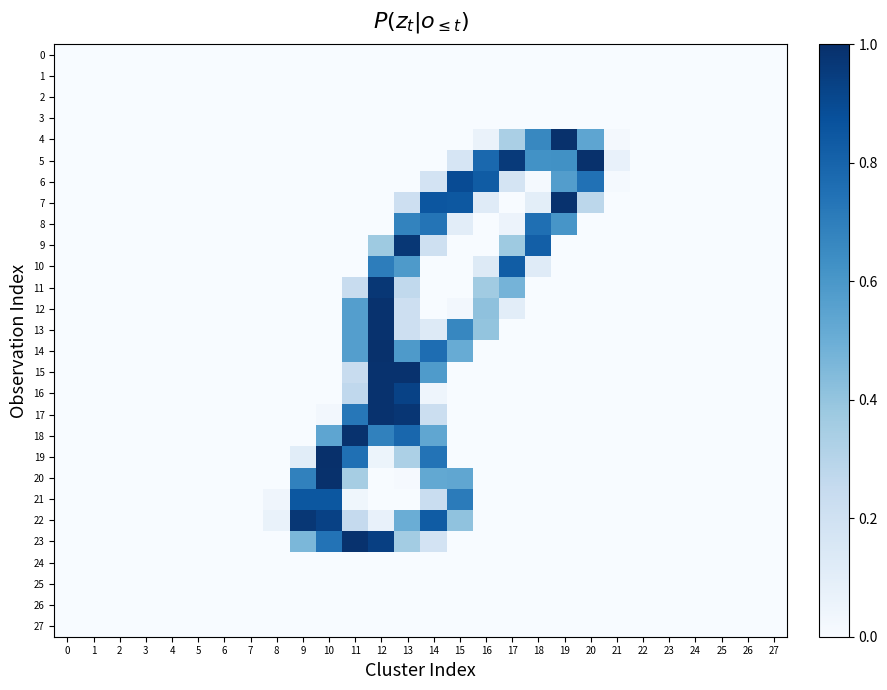

Reading right to left, list all the values displayed in this chart.

0: 27=0.0	26=0.0	25=0.0	24=0.0	23=0.0	22=0.0	21=0.0	20=0.0	19=0.0	18=0.0	17=0.0	16=0.0	15=0.0	14=0.0	13=0.0	12=0.0	11=0.0	10=0.0	9=0.0	8=0.0	7=0.0	6=0.0	5=0.0	4=0.0	3=0.0	2=0.0	1=0.0	0=0.0
1: 27=0.0	26=0.0	25=0.0	24=0.0	23=0.0	22=0.0	21=0.0	20=0.0	19=0.0	18=0.0	17=0.0	16=0.0	15=0.0	14=0.0	13=0.0	12=0.0	11=0.0	10=0.0	9=0.0	8=0.0	7=0.0	6=0.0	5=0.0	4=0.0	3=0.0	2=0.0	1=0.0	0=0.0
2: 27=0.0	26=0.0	25=0.0	24=0.0	23=0.0	22=0.0	21=0.0	20=0.0	19=0.0	18=0.0	17=0.0	16=0.0	15=0.0	14=0.0	13=0.0	12=0.0	11=0.0	10=0.0	9=0.0	8=0.0	7=0.0	6=0.0	5=0.0	4=0.0	3=0.0	2=0.0	1=0.0	0=0.0
3: 27=0.0	26=0.0	25=0.0	24=0.0	23=0.0	22=0.0	21=0.0	20=0.0	19=0.0	18=0.0	17=0.0	16=0.0	15=0.0	14=0.0	13=0.0	12=0.0	11=0.0	10=0.0	9=0.0	8=0.0	7=0.0	6=0.0	5=0.0	4=0.0	3=0.0	2=0.0	1=0.0	0=0.0
4: 27=0.0	26=0.0	25=0.0	24=0.0	23=0.0	22=0.0	21=0.0	20=0.5	19=1.0	18=0.7	17=0.3	16=0.1	15=0.0	14=0.0	13=0.0	12=0.0	11=0.0	10=0.0	9=0.0	8=0.0	7=0.0	6=0.0	5=0.0	4=0.0	3=0.0	2=0.0	1=0.0	0=0.0
5: 27=0.0	26=0.0	25=0.0	24=0.0	23=0.0	22=0.0	21=0.1	20=1.0	19=0.6	18=0.6	17=1.0	16=0.8	15=0.2	14=0.0	13=0.0	12=0.0	11=0.0	10=0.0	9=0.0	8=0.0	7=0.0	6=0.0	5=0.0	4=0.0	3=0.0	2=0.0	1=0.0	0=0.0
6: 27=0.0	26=0.0	25=0.0	24=0.0	23=0.0	22=0.0	21=0.0	20=0.7	19=0.6	18=0.0	17=0.2	16=0.8	15=0.9	14=0.2	13=0.0	12=0.0	11=0.0	10=0.0	9=0.0	8=0.0	7=0.0	6=0.0	5=0.0	4=0.0	3=0.0	2=0.0	1=0.0	0=0.0
7: 27=0.0	26=0.0	25=0.0	24=0.0	23=0.0	22=0.0	21=0.0	20=0.3	19=1.0	18=0.1	17=0.0	16=0.1	15=0.8	14=0.9	13=0.2	12=0.0	11=0.0	10=0.0	9=0.0	8=0.0	7=0.0	6=0.0	5=0.0	4=0.0	3=0.0	2=0.0	1=0.0	0=0.0
8: 27=0.0	26=0.0	25=0.0	24=0.0	23=0.0	22=0.0	21=0.0	20=0.0	19=0.6	18=0.8	17=0.1	16=0.0	15=0.1	14=0.7	13=0.7	12=0.0	11=0.0	10=0.0	9=0.0	8=0.0	7=0.0	6=0.0	5=0.0	4=0.0	3=0.0	2=0.0	1=0.0	0=0.0
9: 27=0.0	26=0.0	25=0.0	24=0.0	23=0.0	22=0.0	21=0.0	20=0.0	19=0.0	18=0.8	17=0.4	16=0.0	15=0.0	14=0.2	13=1.0	12=0.4	11=0.0	10=0.0	9=0.0	8=0.0	7=0.0	6=0.0	5=0.0	4=0.0	3=0.0	2=0.0	1=0.0	0=0.0
10: 27=0.0	26=0.0	25=0.0	24=0.0	23=0.0	22=0.0	21=0.0	20=0.0	19=0.0	18=0.1	17=0.8	16=0.1	15=0.0	14=0.0	13=0.6	12=0.7	11=0.0	10=0.0	9=0.0	8=0.0	7=0.0	6=0.0	5=0.0	4=0.0	3=0.0	2=0.0	1=0.0	0=0.0
11: 27=0.0	26=0.0	25=0.0	24=0.0	23=0.0	22=0.0	21=0.0	20=0.0	19=0.0	18=0.0	17=0.5	16=0.4	15=0.0	14=0.0	13=0.3	12=1.0	11=0.2	10=0.0	9=0.0	8=0.0	7=0.0	6=0.0	5=0.0	4=0.0	3=0.0	2=0.0	1=0.0	0=0.0
12: 27=0.0	26=0.0	25=0.0	24=0.0	23=0.0	22=0.0	21=0.0	20=0.0	19=0.0	18=0.0	17=0.1	16=0.4	15=0.0	14=0.0	13=0.2	12=1.0	11=0.6	10=0.0	9=0.0	8=0.0	7=0.0	6=0.0	5=0.0	4=0.0	3=0.0	2=0.0	1=0.0	0=0.0
13: 27=0.0	26=0.0	25=0.0	24=0.0	23=0.0	22=0.0	21=0.0	20=0.0	19=0.0	18=0.0	17=0.0	16=0.4	15=0.7	14=0.1	13=0.2	12=1.0	11=0.6	10=0.0	9=0.0	8=0.0	7=0.0	6=0.0	5=0.0	4=0.0	3=0.0	2=0.0	1=0.0	0=0.0
14: 27=0.0	26=0.0	25=0.0	24=0.0	23=0.0	22=0.0	21=0.0	20=0.0	19=0.0	18=0.0	17=0.0	16=0.0	15=0.5	14=0.8	13=0.6	12=1.0	11=0.6	10=0.0	9=0.0	8=0.0	7=0.0	6=0.0	5=0.0	4=0.0	3=0.0	2=0.0	1=0.0	0=0.0
15: 27=0.0	26=0.0	25=0.0	24=0.0	23=0.0	22=0.0	21=0.0	20=0.0	19=0.0	18=0.0	17=0.0	16=0.0	15=0.0	14=0.6	13=1.0	12=1.0	11=0.2	10=0.0	9=0.0	8=0.0	7=0.0	6=0.0	5=0.0	4=0.0	3=0.0	2=0.0	1=0.0	0=0.0
16: 27=0.0	26=0.0	25=0.0	24=0.0	23=0.0	22=0.0	21=0.0	20=0.0	19=0.0	18=0.0	17=0.0	16=0.0	15=0.0	14=0.0	13=0.9	12=1.0	11=0.3	10=0.0	9=0.0	8=0.0	7=0.0	6=0.0	5=0.0	4=0.0	3=0.0	2=0.0	1=0.0	0=0.0
17: 27=0.0	26=0.0	25=0.0	24=0.0	23=0.0	22=0.0	21=0.0	20=0.0	19=0.0	18=0.0	17=0.0	16=0.0	15=0.0	14=0.2	13=1.0	12=1.0	11=0.7	10=0.0	9=0.0	8=0.0	7=0.0	6=0.0	5=0.0	4=0.0	3=0.0	2=0.0	1=0.0	0=0.0
18: 27=0.0	26=0.0	25=0.0	24=0.0	23=0.0	22=0.0	21=0.0	20=0.0	19=0.0	18=0.0	17=0.0	16=0.0	15=0.0	14=0.5	13=0.8	12=0.7	11=1.0	10=0.5	9=0.0	8=0.0	7=0.0	6=0.0	5=0.0	4=0.0	3=0.0	2=0.0	1=0.0	0=0.0
19: 27=0.0	26=0.0	25=0.0	24=0.0	23=0.0	22=0.0	21=0.0	20=0.0	19=0.0	18=0.0	17=0.0	16=0.0	15=0.0	14=0.7	13=0.3	12=0.1	11=0.8	10=1.0	9=0.1	8=0.0	7=0.0	6=0.0	5=0.0	4=0.0	3=0.0	2=0.0	1=0.0	0=0.0
20: 27=0.0	26=0.0	25=0.0	24=0.0	23=0.0	22=0.0	21=0.0	20=0.0	19=0.0	18=0.0	17=0.0	16=0.0	15=0.5	14=0.5	13=0.0	12=0.0	11=0.3	10=1.0	9=0.7	8=0.0	7=0.0	6=0.0	5=0.0	4=0.0	3=0.0	2=0.0	1=0.0	0=0.0
21: 27=0.0	26=0.0	25=0.0	24=0.0	23=0.0	22=0.0	21=0.0	20=0.0	19=0.0	18=0.0	17=0.0	16=0.0	15=0.7	14=0.2	13=0.0	12=0.0	11=0.0	10=0.9	9=0.9	8=0.0	7=0.0	6=0.0	5=0.0	4=0.0	3=0.0	2=0.0	1=0.0	0=0.0
22: 27=0.0	26=0.0	25=0.0	24=0.0	23=0.0	22=0.0	21=0.0	20=0.0	19=0.0	18=0.0	17=0.0	16=0.0	15=0.4	14=0.8	13=0.5	12=0.1	11=0.3	10=0.9	9=1.0	8=0.1	7=0.0	6=0.0	5=0.0	4=0.0	3=0.0	2=0.0	1=0.0	0=0.0
23: 27=0.0	26=0.0	25=0.0	24=0.0	23=0.0	22=0.0	21=0.0	20=0.0	19=0.0	18=0.0	17=0.0	16=0.0	15=0.0	14=0.2	13=0.4	12=0.9	11=1.0	10=0.7	9=0.5	8=0.0	7=0.0	6=0.0	5=0.0	4=0.0	3=0.0	2=0.0	1=0.0	0=0.0
24: 27=0.0	26=0.0	25=0.0	24=0.0	23=0.0	22=0.0	21=0.0	20=0.0	19=0.0	18=0.0	17=0.0	16=0.0	15=0.0	14=0.0	13=0.0	12=0.0	11=0.0	10=0.0	9=0.0	8=0.0	7=0.0	6=0.0	5=0.0	4=0.0	3=0.0	2=0.0	1=0.0	0=0.0
25: 27=0.0	26=0.0	25=0.0	24=0.0	23=0.0	22=0.0	21=0.0	20=0.0	19=0.0	18=0.0	17=0.0	16=0.0	15=0.0	14=0.0	13=0.0	12=0.0	11=0.0	10=0.0	9=0.0	8=0.0	7=0.0	6=0.0	5=0.0	4=0.0	3=0.0	2=0.0	1=0.0	0=0.0
26: 27=0.0	26=0.0	25=0.0	24=0.0	23=0.0	22=0.0	21=0.0	20=0.0	19=0.0	18=0.0	17=0.0	16=0.0	15=0.0	14=0.0	13=0.0	12=0.0	11=0.0	10=0.0	9=0.0	8=0.0	7=0.0	6=0.0	5=0.0	4=0.0	3=0.0	2=0.0	1=0.0	0=0.0
27: 27=0.0	26=0.0	25=0.0	24=0.0	23=0.0	22=0.0	21=0.0	20=0.0	19=0.0	18=0.0	17=0.0	16=0.0	15=0.0	14=0.0	13=0.0	12=0.0	11=0.0	10=0.0	9=0.0	8=0.0	7=0.0	6=0.0	5=0.0	4=0.0	3=0.0	2=0.0	1=0.0	0=0.0